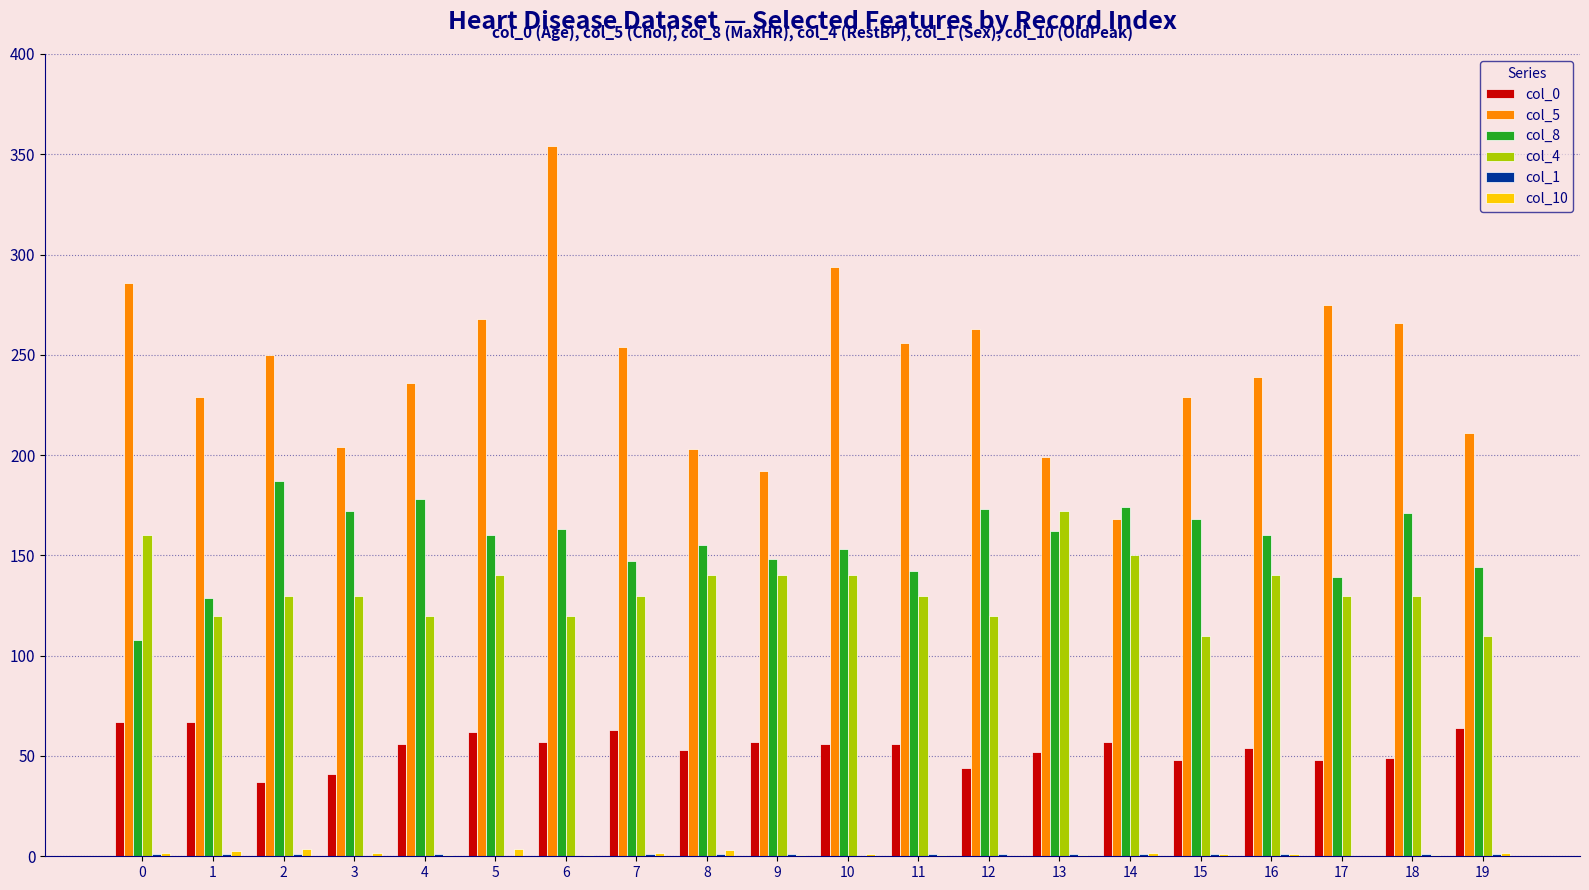

At which category is the sum across all series the highest?

6